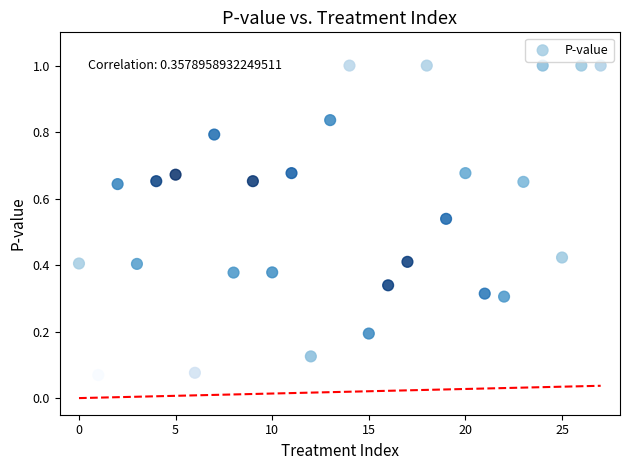

What is the range of Y values (max minus min)?

0.9